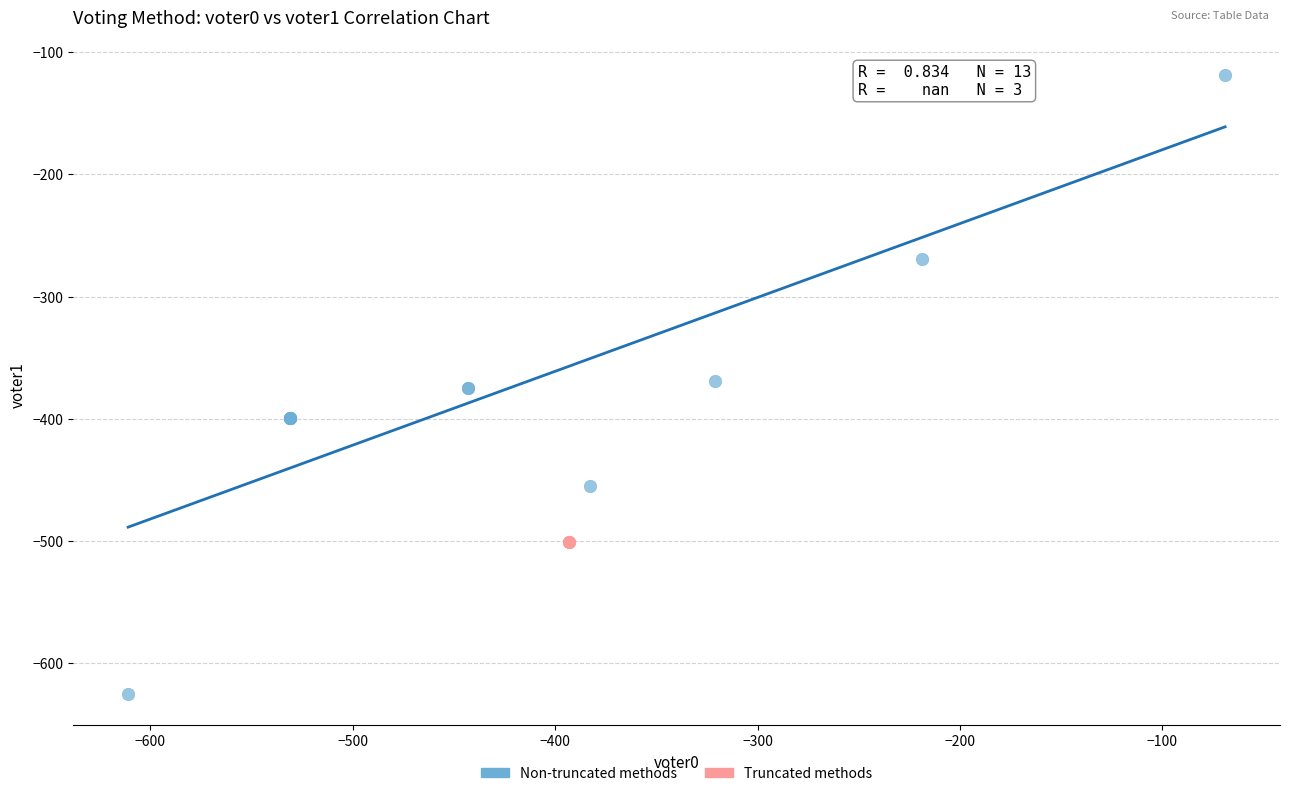

Which series contains the highest Y value?

Non-truncated methods